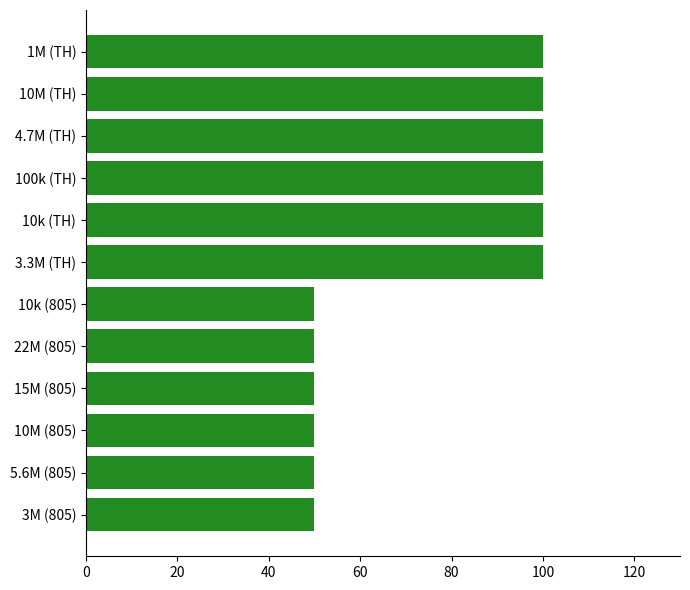

Reading bottom to top, extract all data points from this chart.

50	50	50	50	50	50	100	100	100	100	100	100